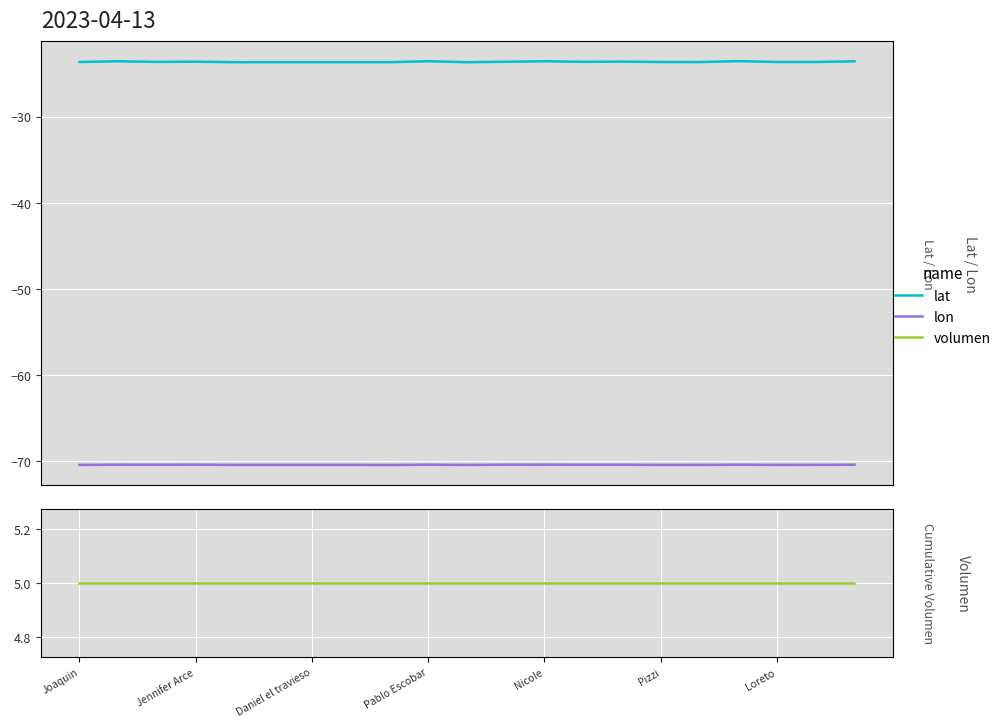

How many distinct data groups are displayed?

3